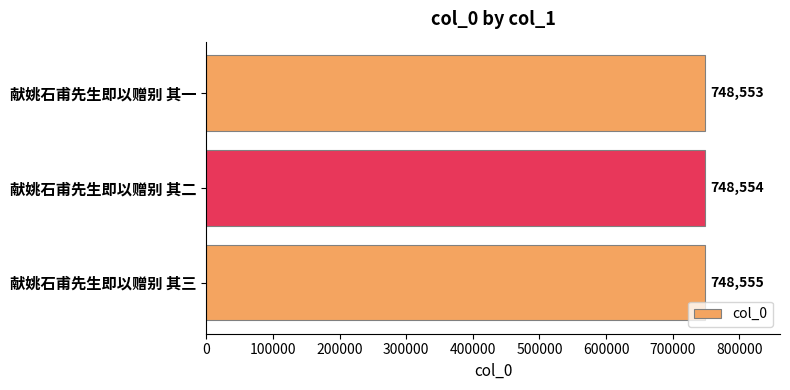

Where is the data nearest to the value 748554?

献姚石甫先生即以赠别 其二